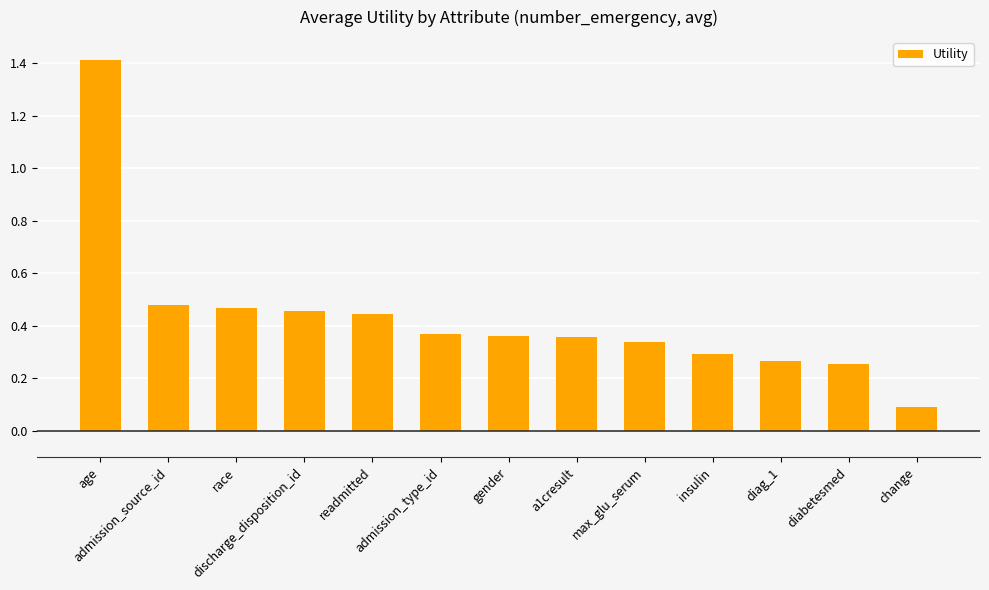

What is the change in value from max_glu_serum to diabetesmed?

-0.1